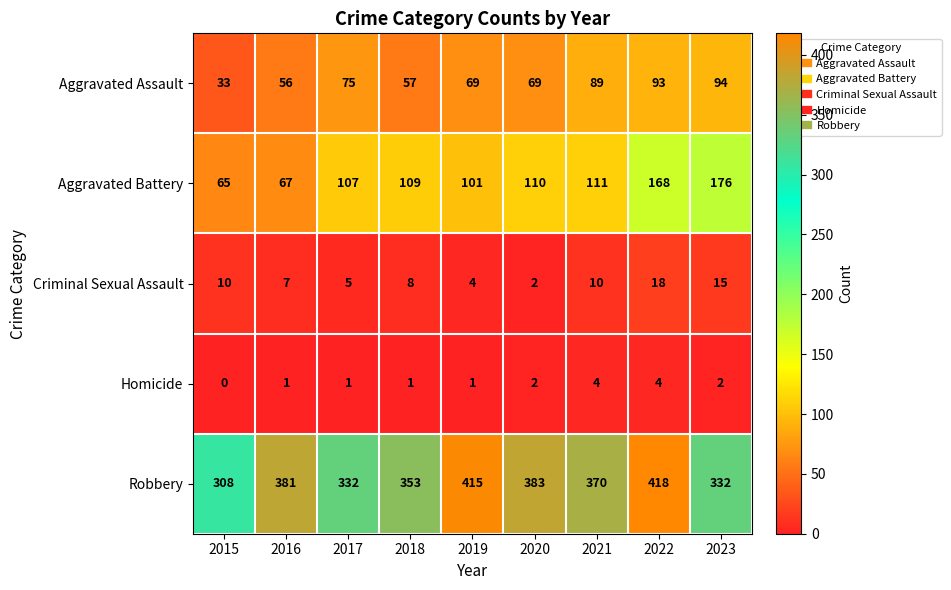

The Aggravated Assault series shows 57 at 2018. True or false?

True